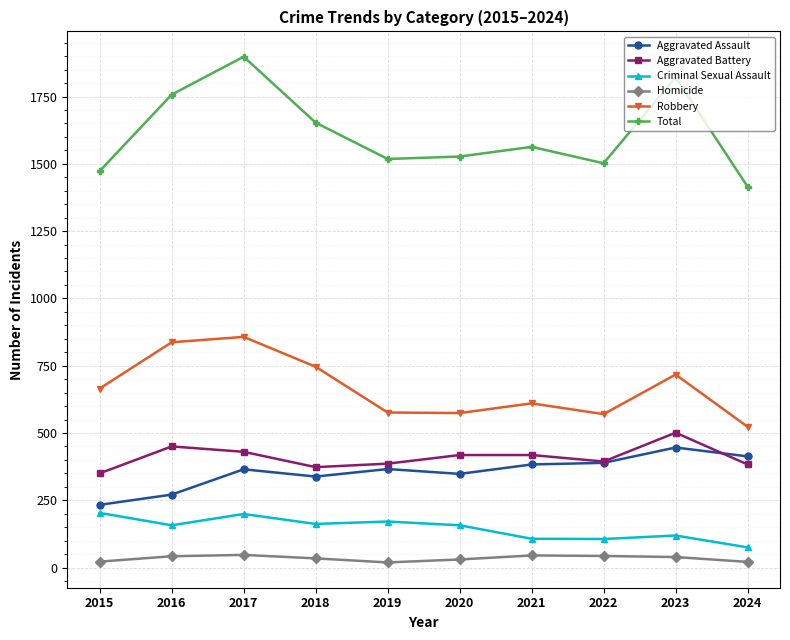

At which label does Homicide first exceed 39?

2016